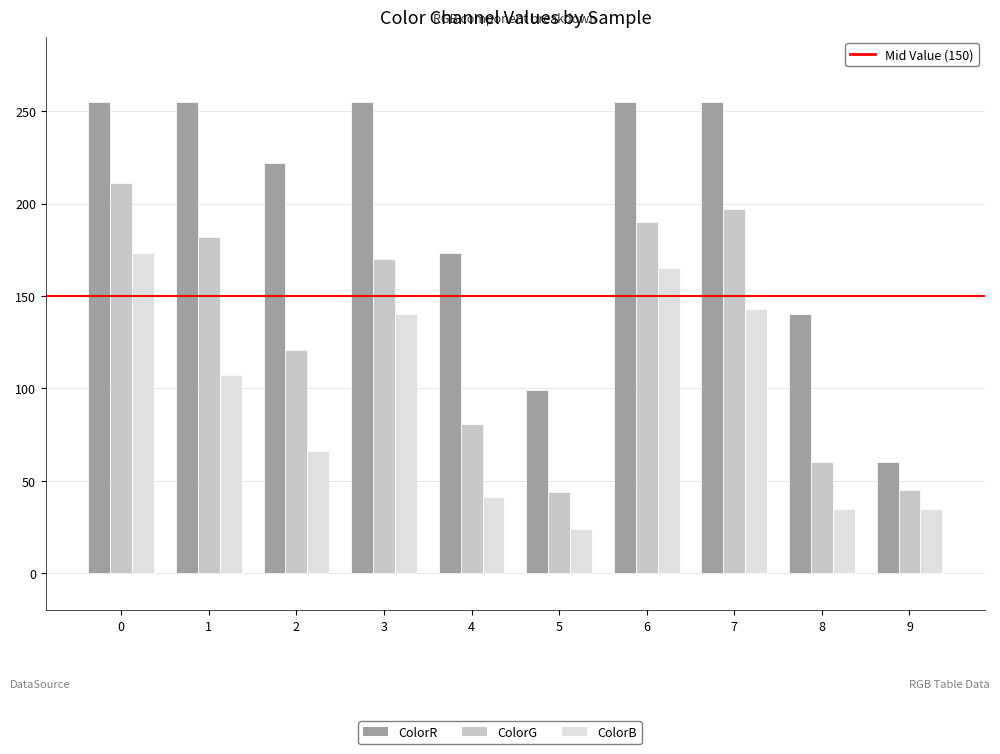

What is the total value across all series at 9?

140